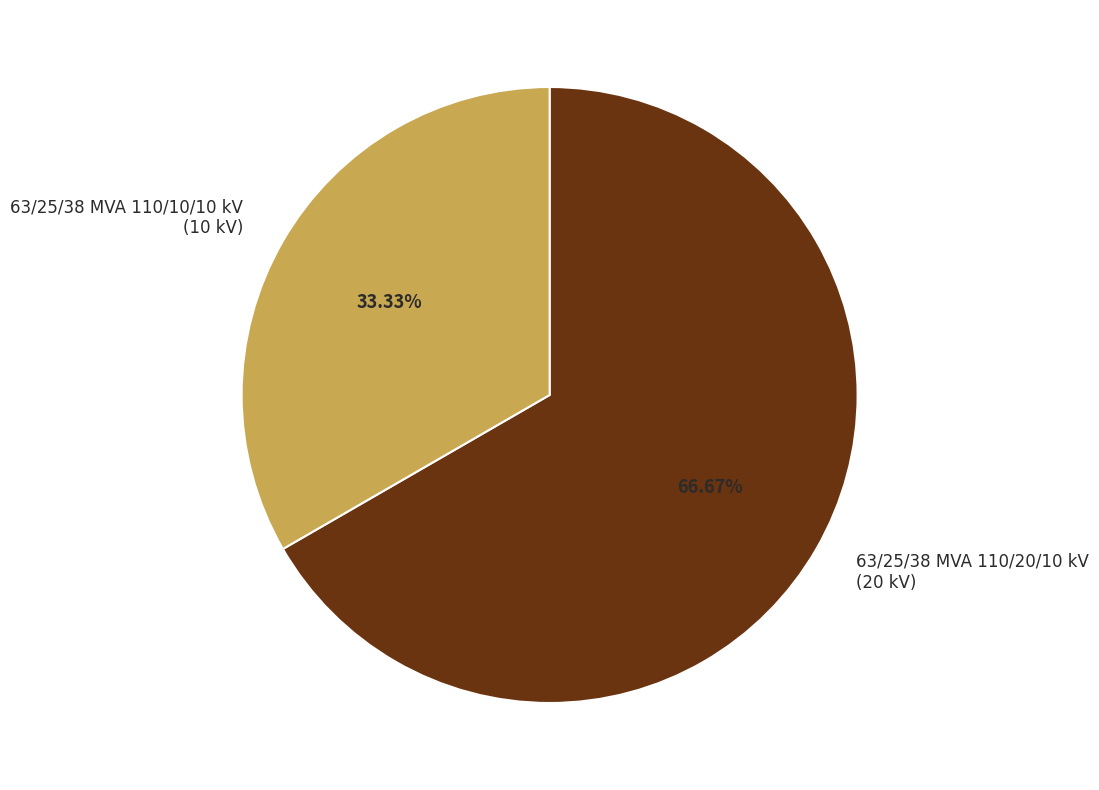

Count the number of slices in the pie.

2